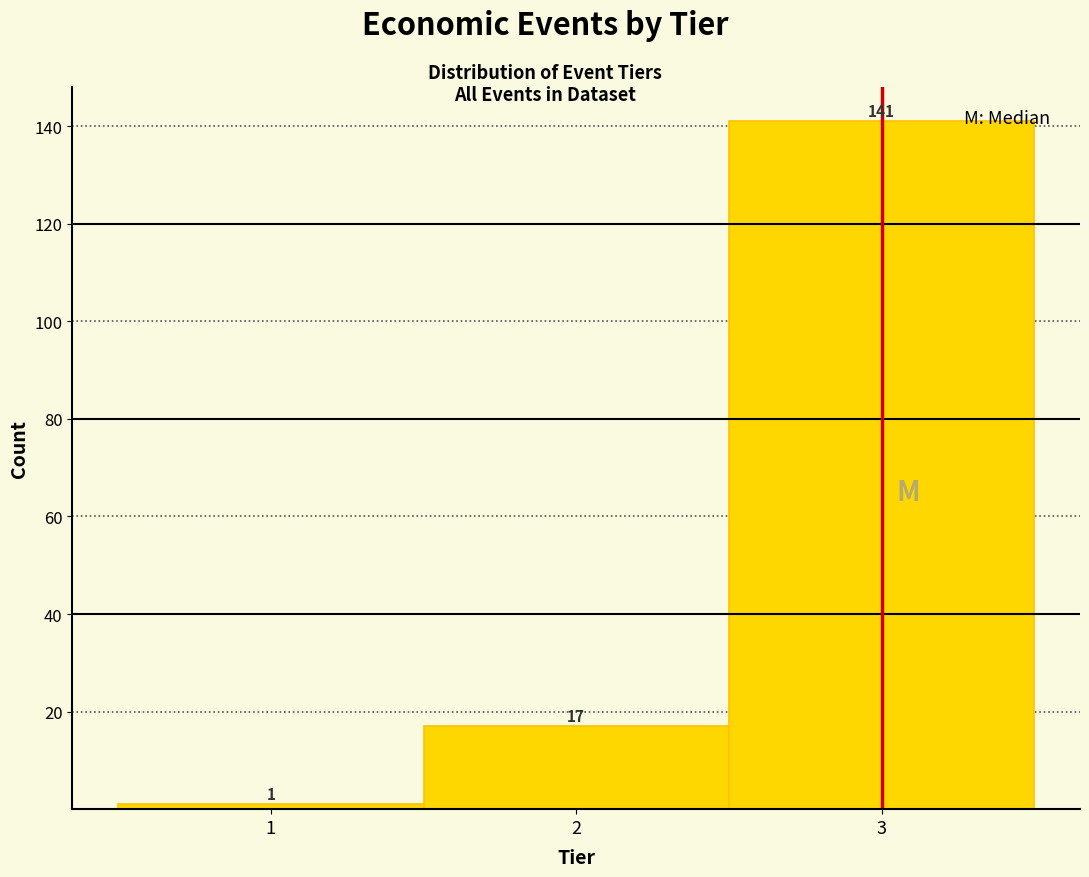

Reading left to right, list every bar in this chart as the range it spans on the x-axis followed by its height.

0.5 to 1.5: 1
1.5 to 2.5: 17
2.5 to 3.5: 141